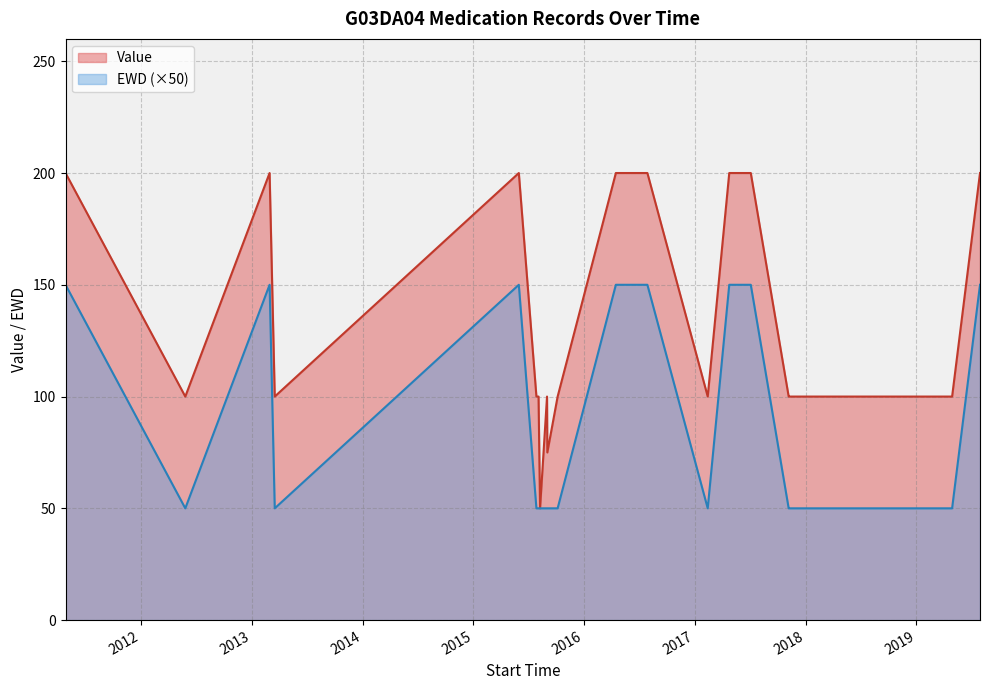

What is the value of the EWD point at the 27th from the left?

1